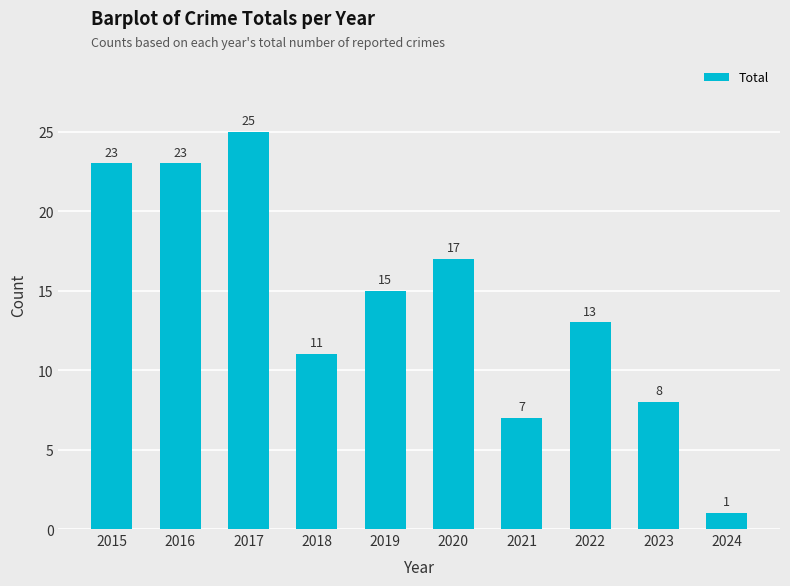

Where does the data first go above 15?

2015